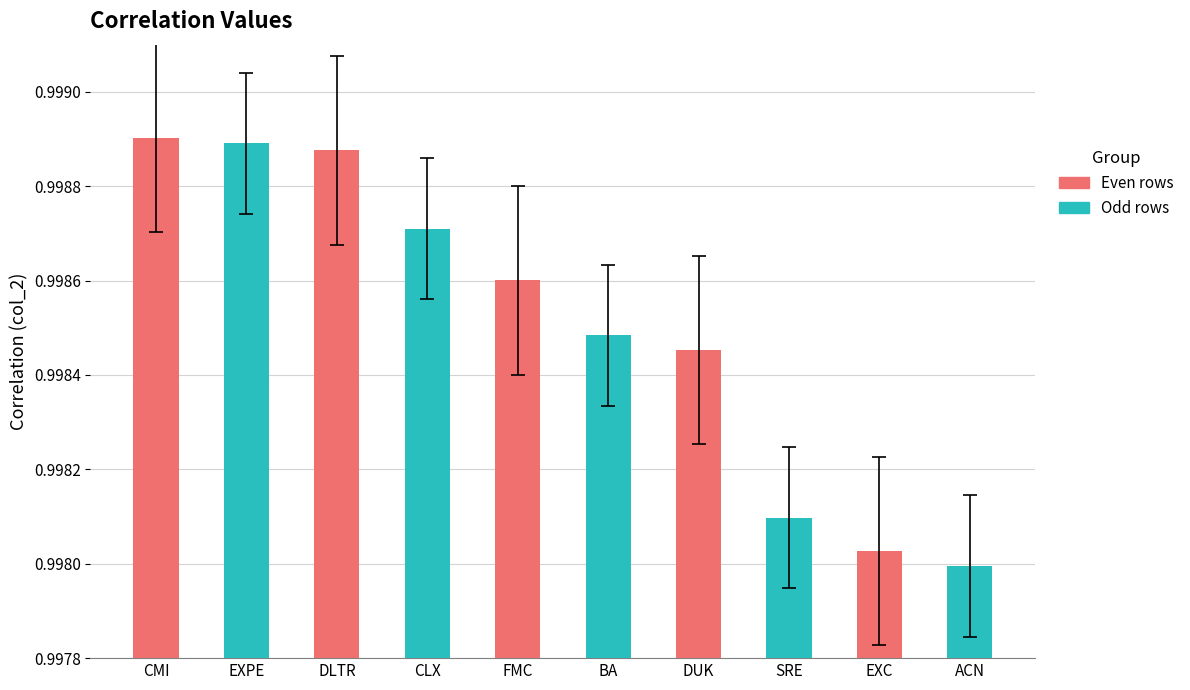

The value at BA is 0.3. True or false?

False